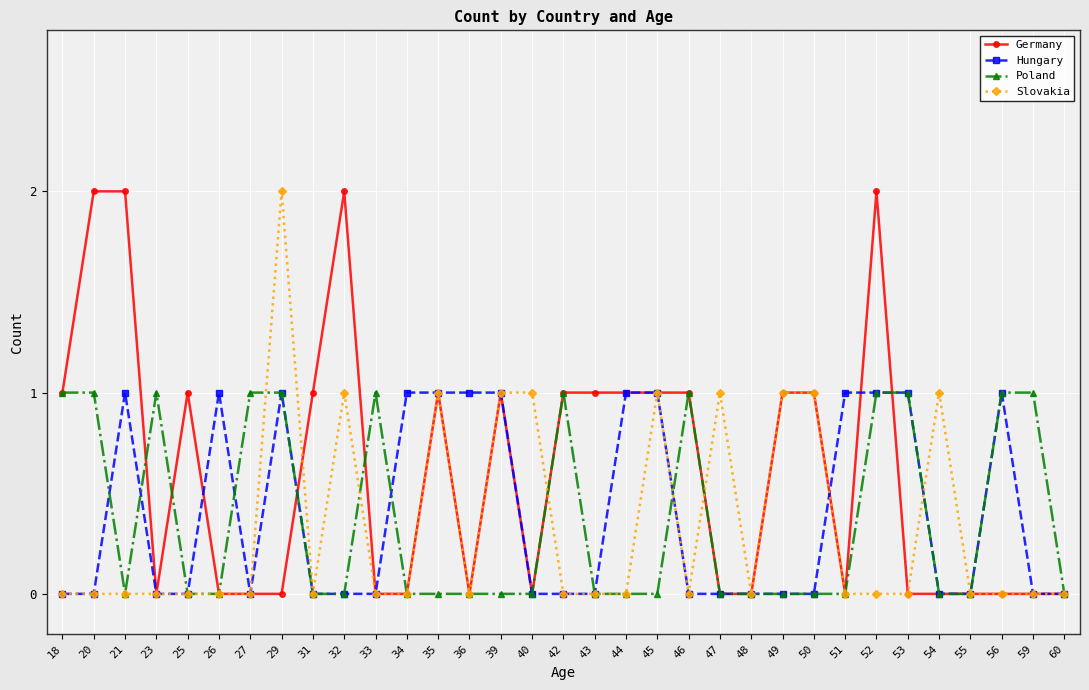

Reading left to right, extract all data points from this chart.

Germany: 1	2	2	0	1	0	0	0	1	2	0	0	1	0	1	0	1	1	1	1	1	0	0	1	1	0	2	0	0	0	0	0	0
Hungary: 0	0	1	0	0	1	0	1	0	0	0	1	1	1	1	0	0	0	1	1	0	0	0	0	0	1	1	1	0	0	1	0	0
Poland: 1	1	0	1	0	0	1	1	0	0	1	0	0	0	0	0	1	0	0	0	1	0	0	0	0	0	1	1	0	0	1	1	0
Slovakia: 0	0	0	0	0	0	0	2	0	1	0	0	1	0	1	1	0	0	0	1	0	1	0	1	1	0	0	0	1	0	0	0	0